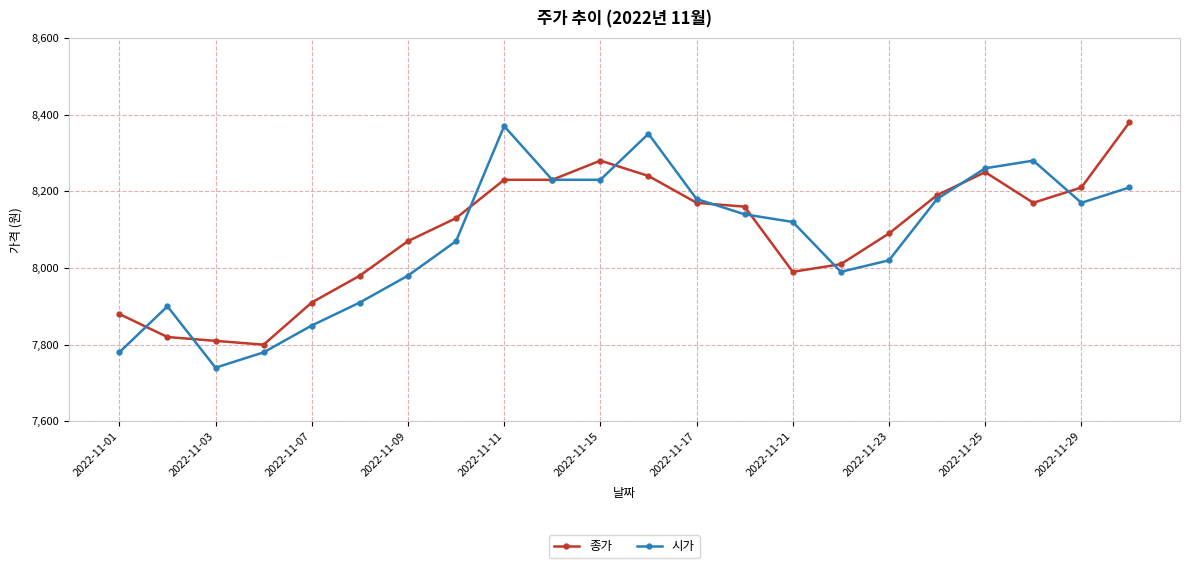

List the series in order of their overall mean, highest first.

종가, 시가